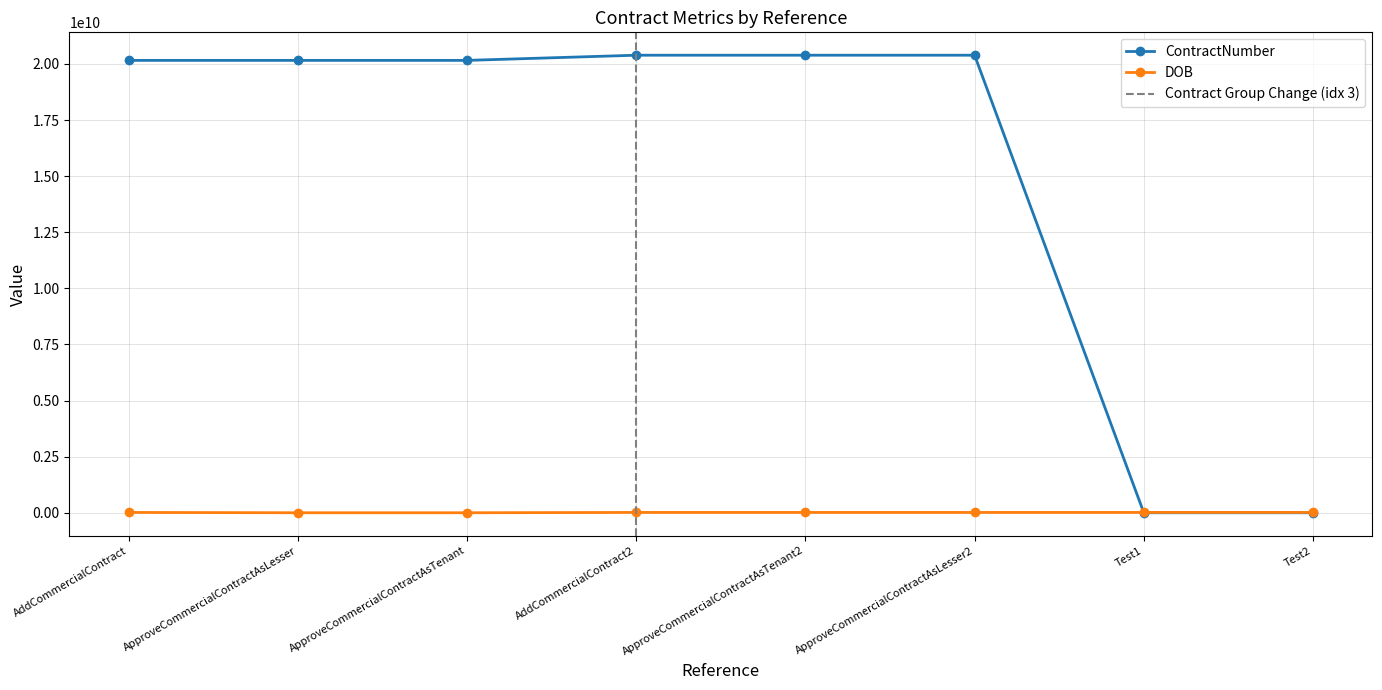

What is the total value across all series at AddCommercialContract2?

20401854820